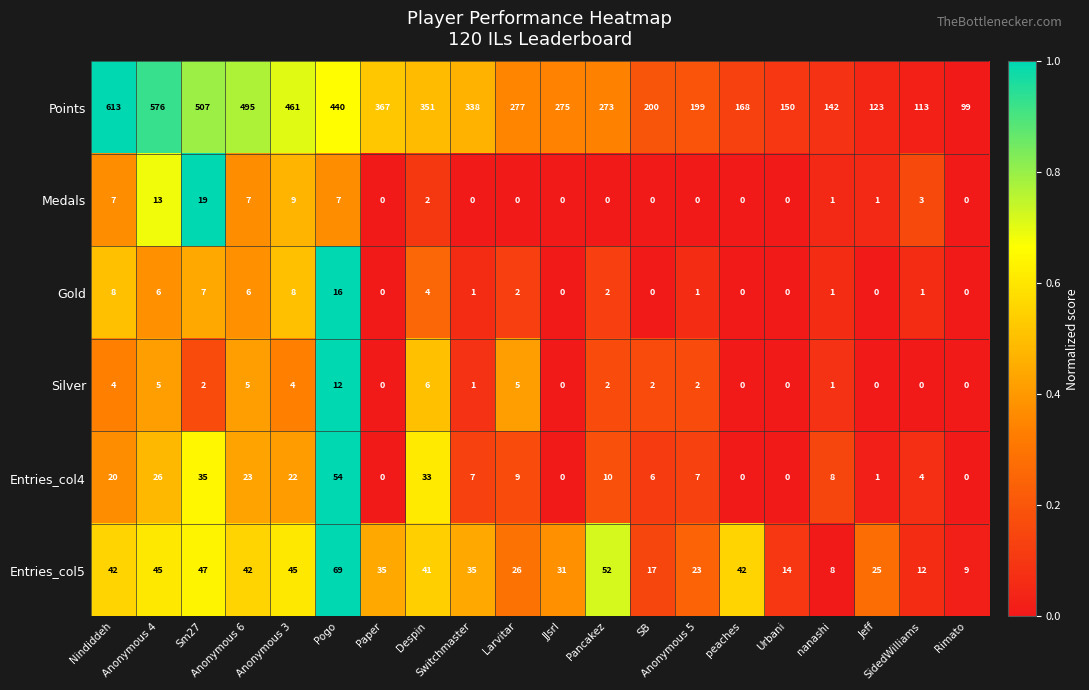

What is the difference between the highest and lowest values at SB?

200